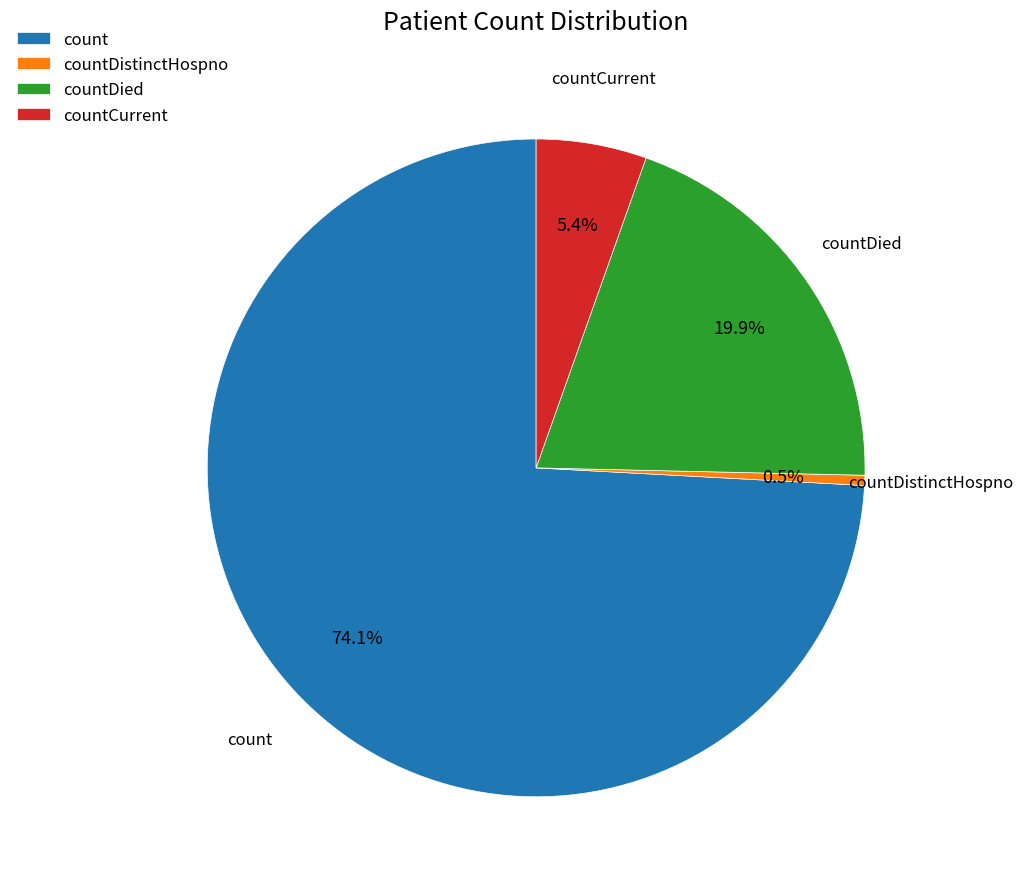

To the nearest percent, what portion does count represent?

74%